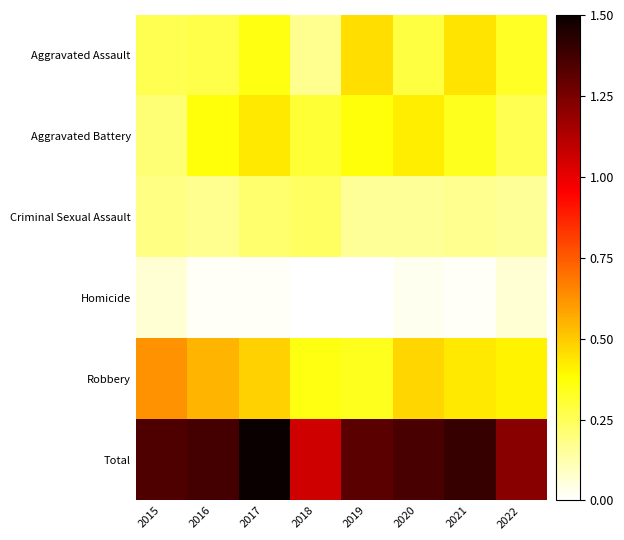

Which category has the highest value across all series?

2017